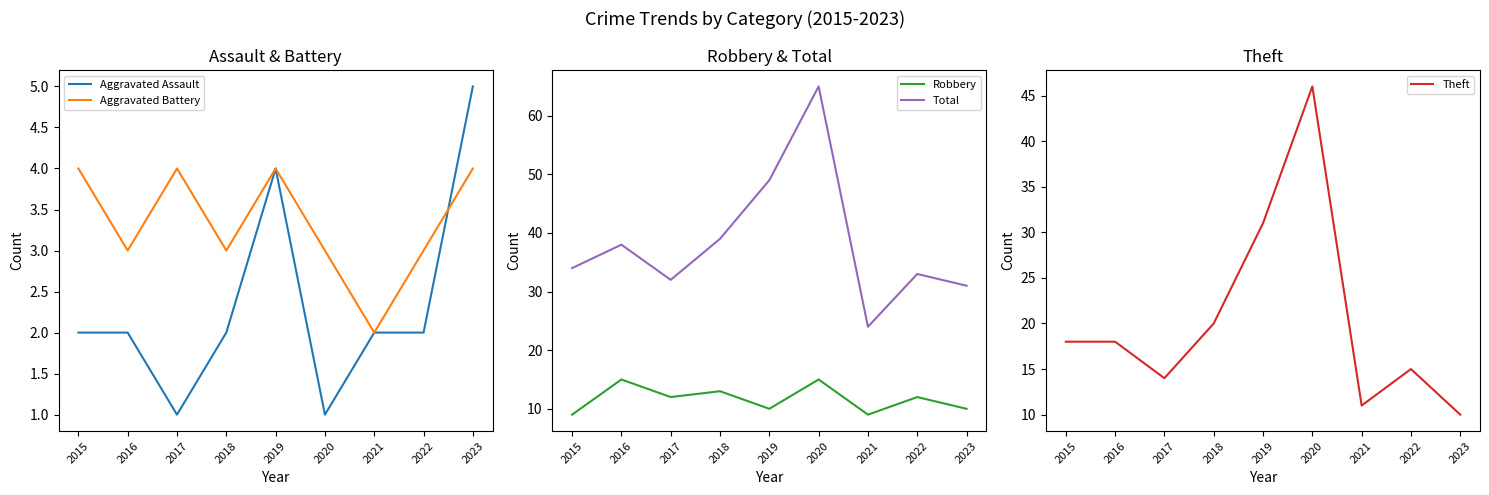

Reading left to right, what are all the values shown in this chart?

Aggravated Assault: 2	2	1	2	4	1	2	2	5
Aggravated Battery: 4	3	4	3	4	3	2	3	4
Robbery: 9	15	12	13	10	15	9	12	10
Total: 34	38	32	39	49	65	24	33	31
Theft: 18	18	14	20	31	46	11	15	10